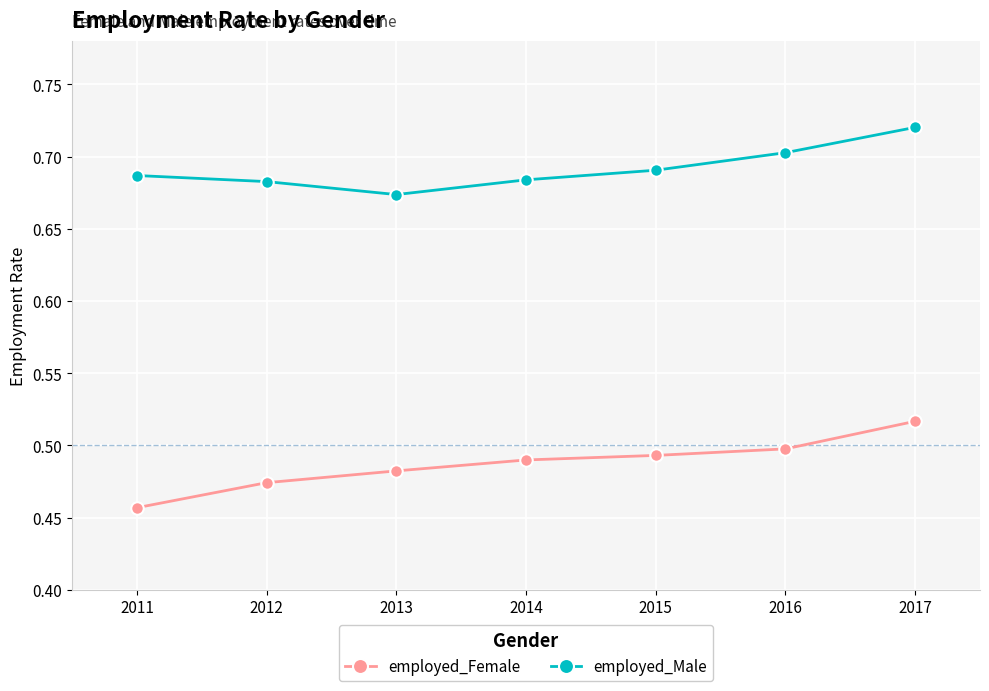

Rank the series by their average value, from lowest to highest.

employed_Female, employed_Male